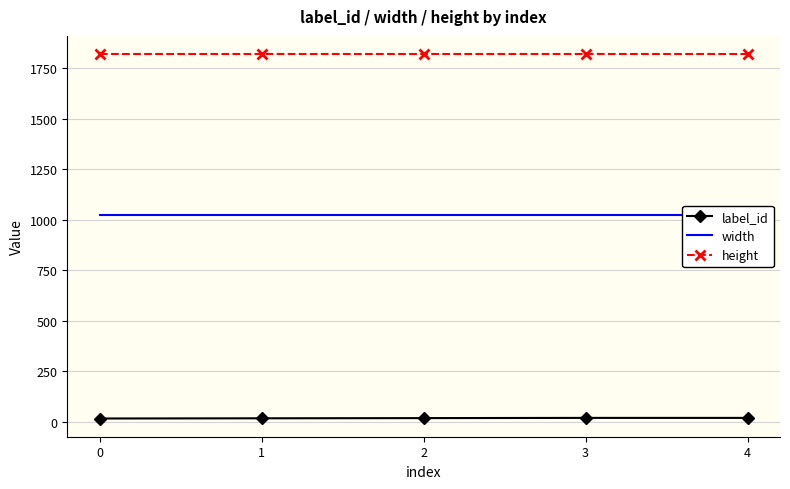

True or false: label_id and width intersect in this chart.

False